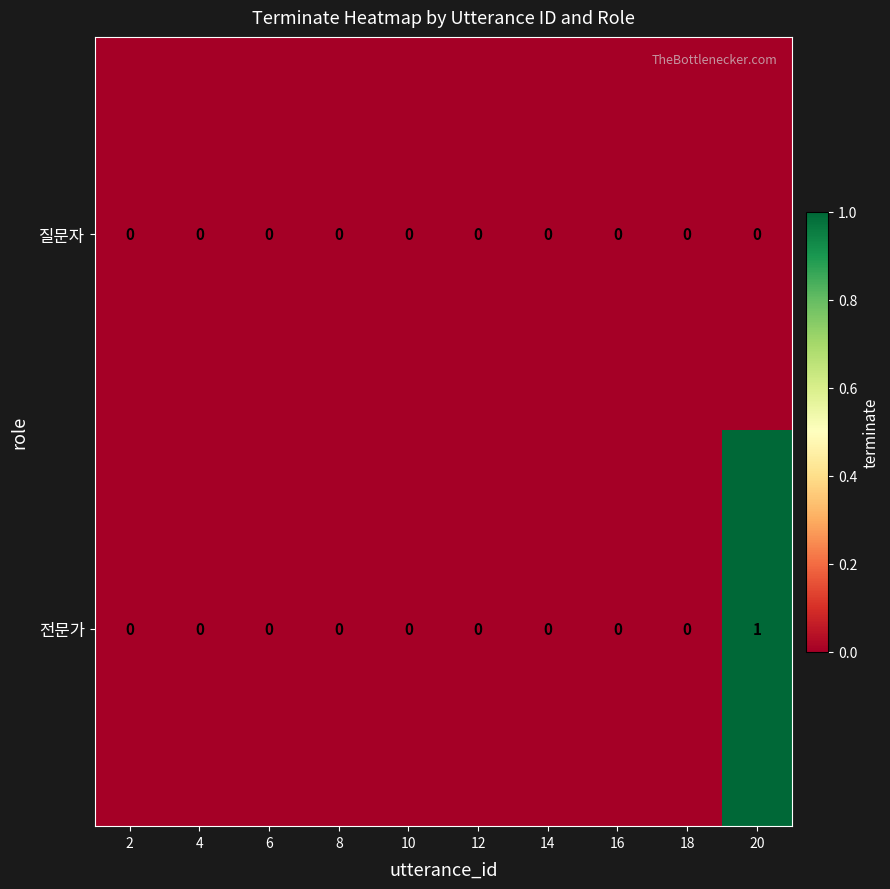

Rank the series by their maximum value, from highest to lowest.

전문가, 질문자